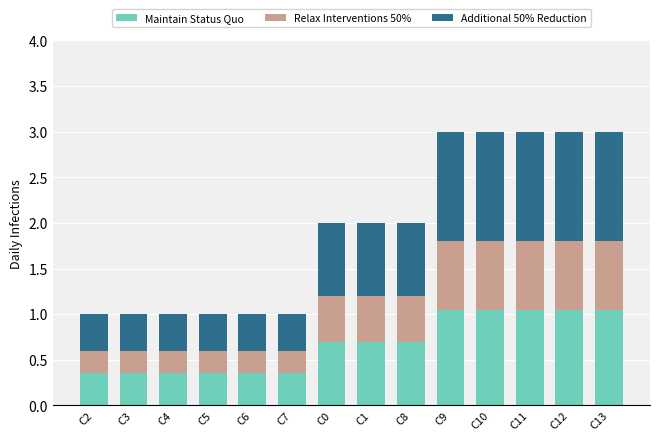

What is the sum of the Maintain Status Quo values at C10 and C5?

1.4